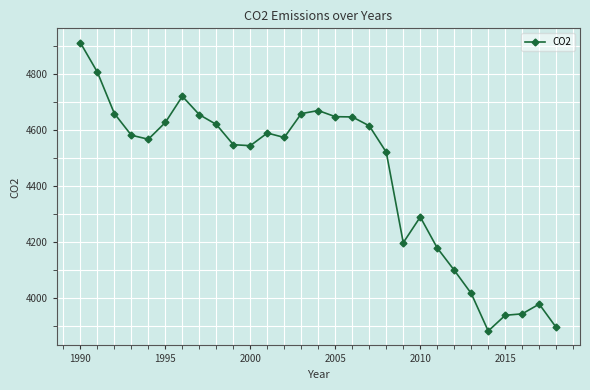

What is the difference between the maximum and minimum values?

1031.2